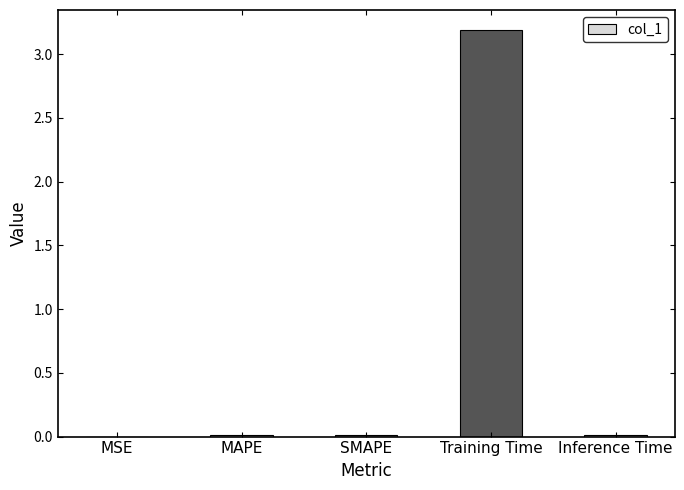

What is the average value?

0.6